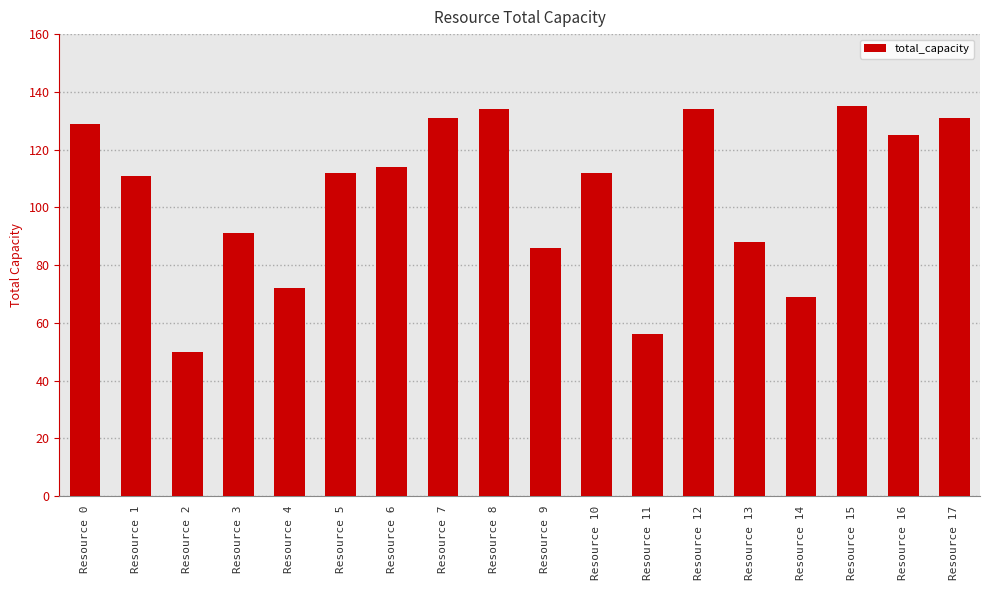

What is the value of the 13th bar from the left?

134